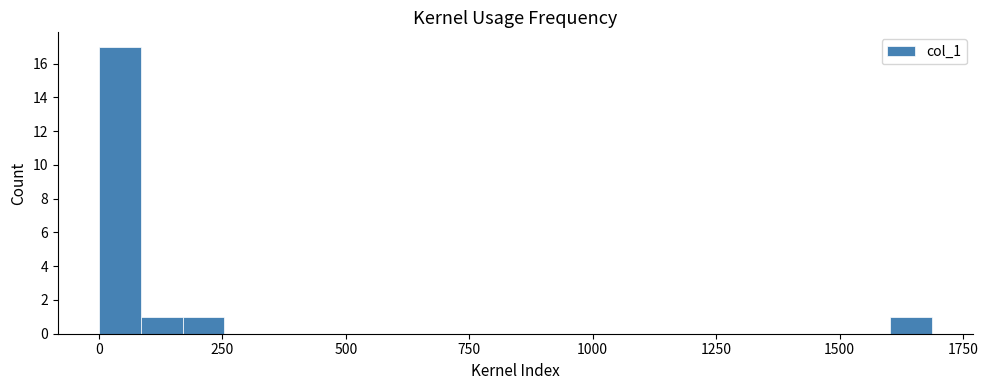

Around what value on the x-axis is the tallest bar? Give the approximate position of its centre, as read against the axis.

50